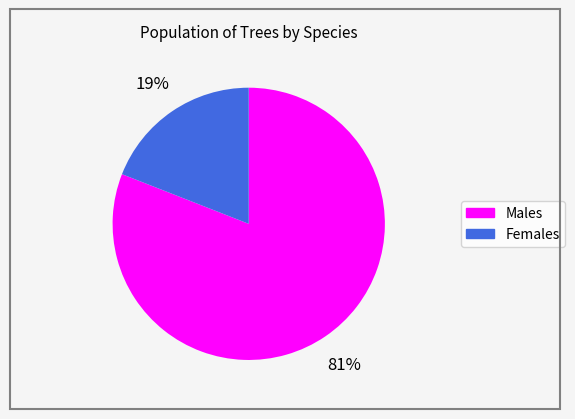

To the nearest percent, what is the difference between the largest and smallest slice percentages?

62%